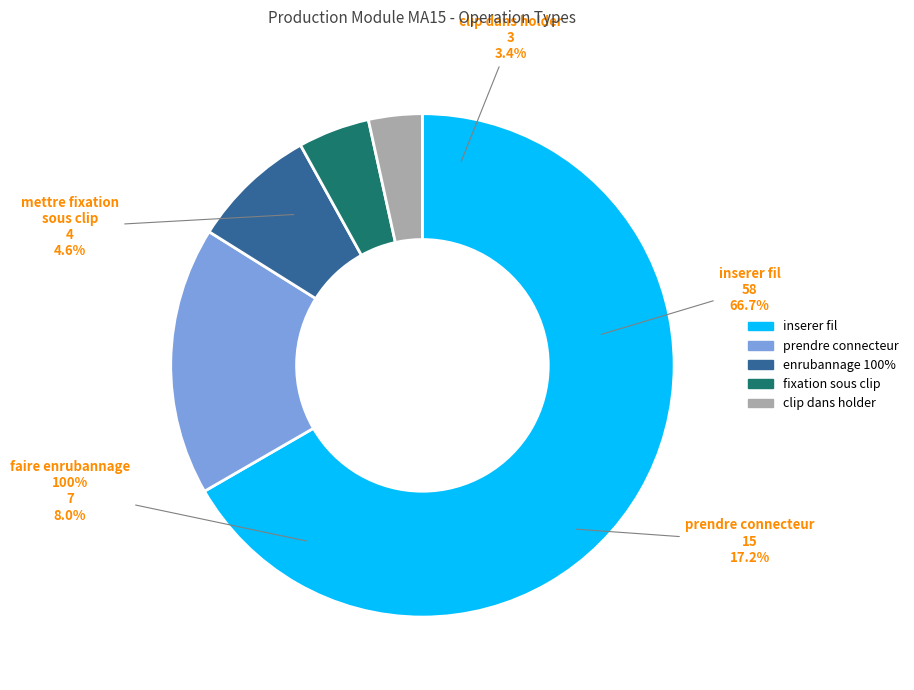

Which slice is the largest?

inserer fil